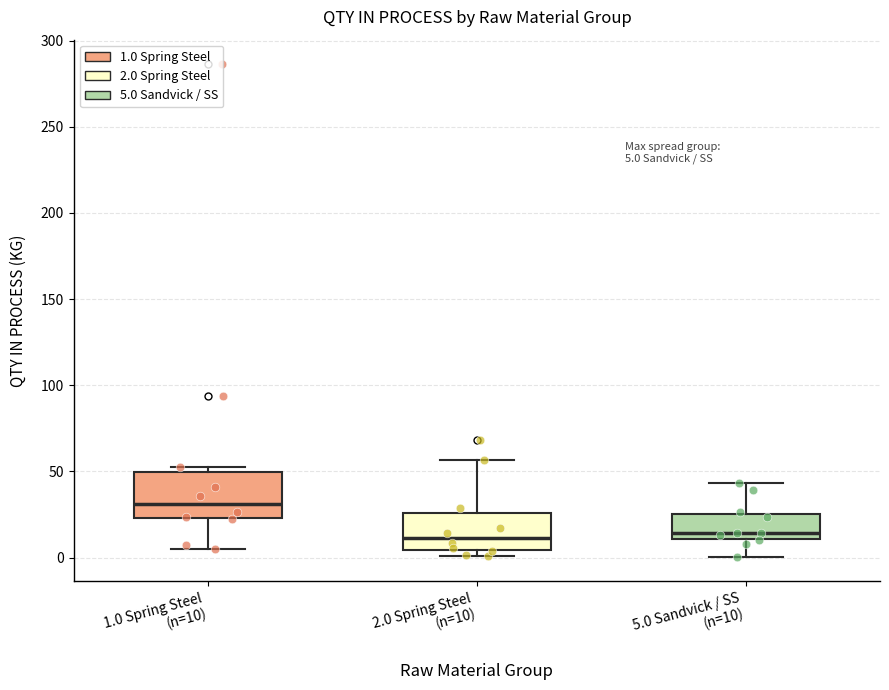

Which box is the tallest, from its lower edge to its upper edge?

1.0 Spring Steel (n=10)